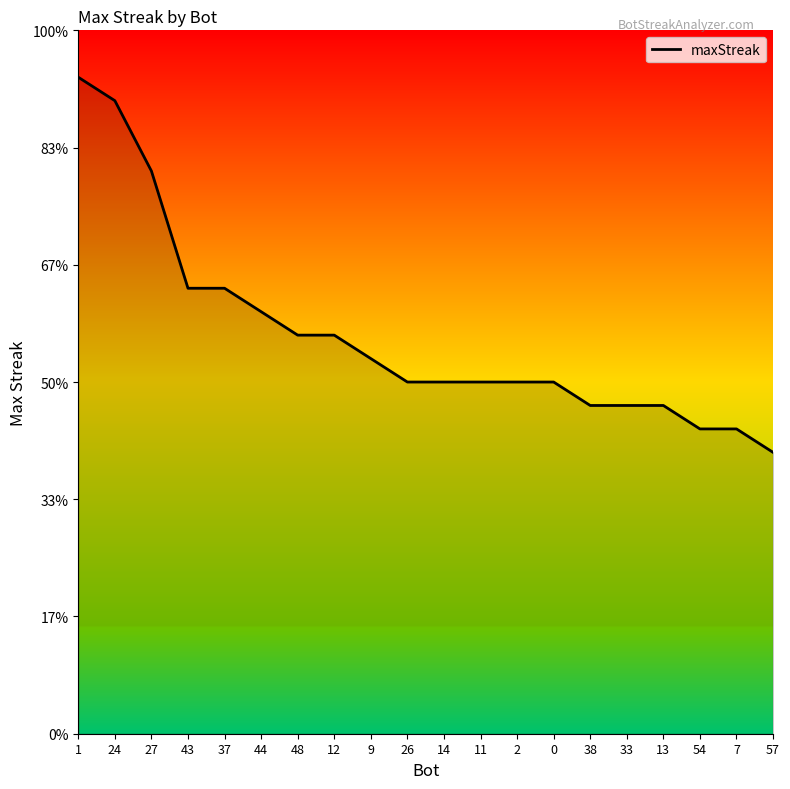

Rank the categories by value from lowest to highest.

57, 54, 7, 38, 33, 13, 26, 14, 11, 2, 0, 9, 48, 12, 44, 43, 37, 27, 24, 1